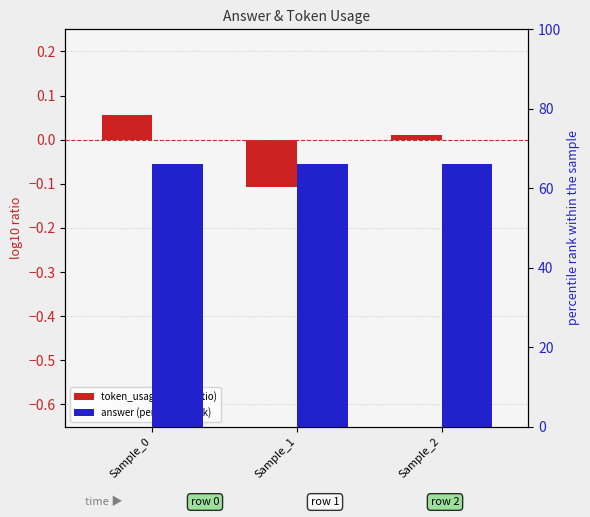

Reading left to right, list all the values displayed in this chart.

token_usage (log10 ratio): 0.1	-0.1	0.0
answer (percentile rank): 66.0	66.0	66.0